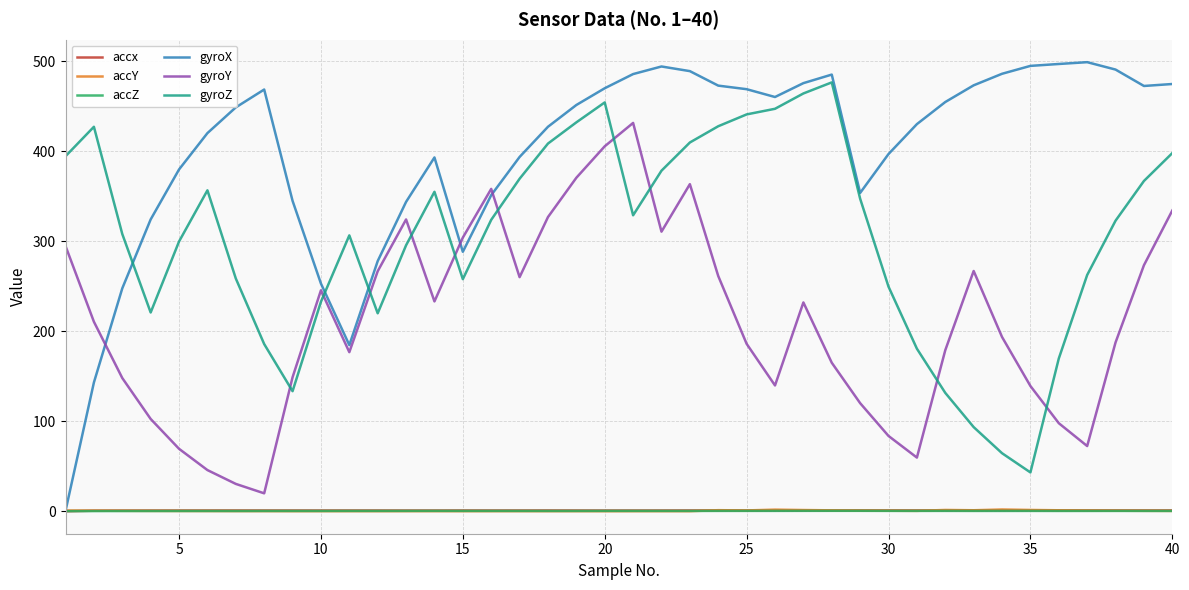

How many categories are shown in the chart?

40